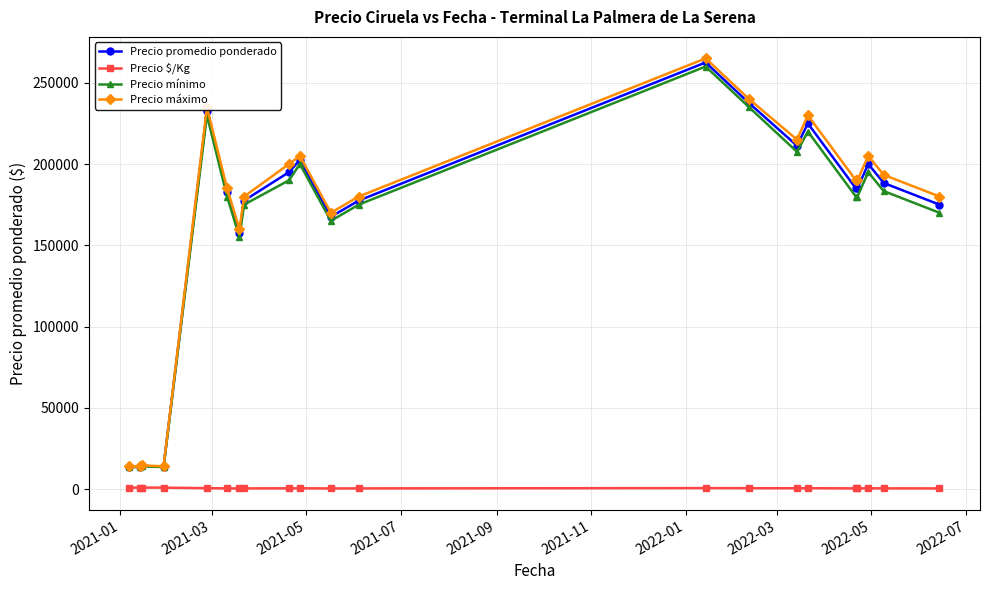

True or false: Precio promedio ponderado and Precio $/Kg intersect in this chart.

False